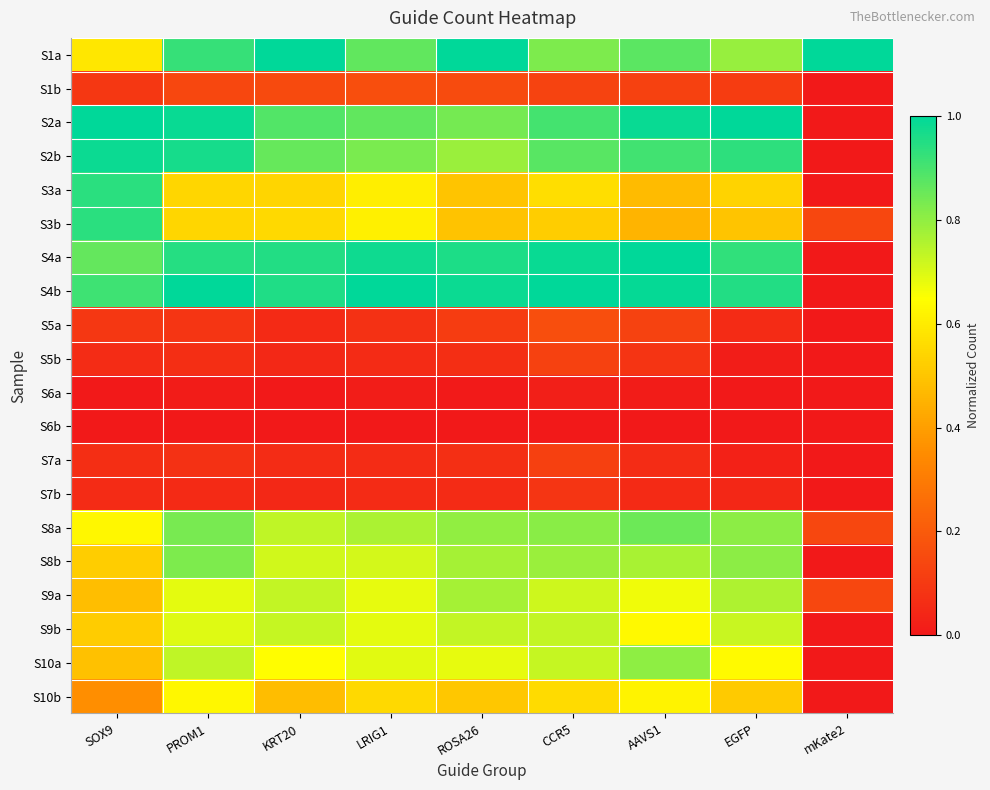

List the series in order of their peak value, lowest first.

S6b, S6a, S7b, S7a, S5b, S5a, S1b, S10b, S9b, S9a, S10a, S8b, S8a, S3b, S3a, S2b, S1a, S2a, S4a, S4b